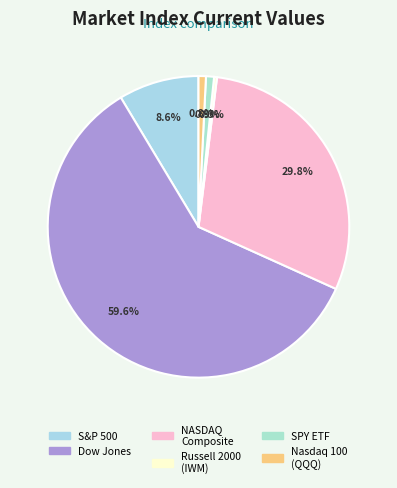

Approximately how many times larger is the value at NASDAQ Composite compared to Russell 2000 (IWM)?

95.7